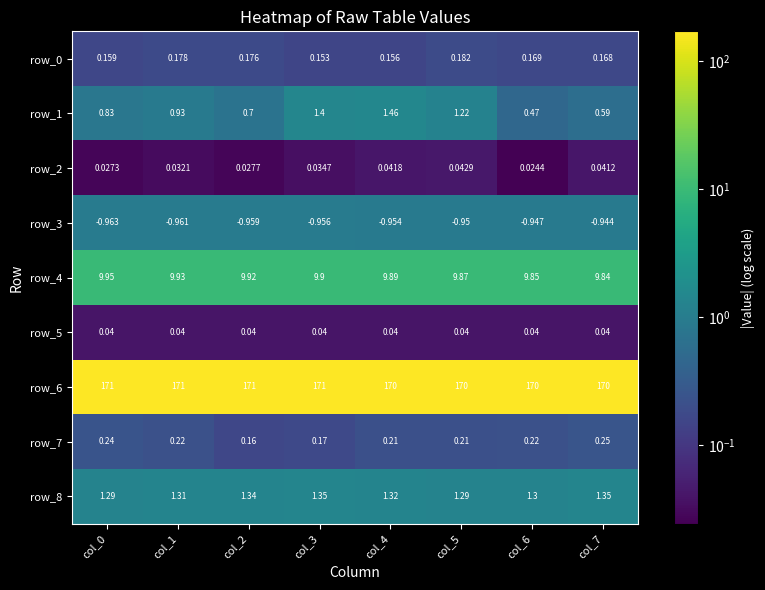

Which label corresponds to the smallest value in the chart?

col_6